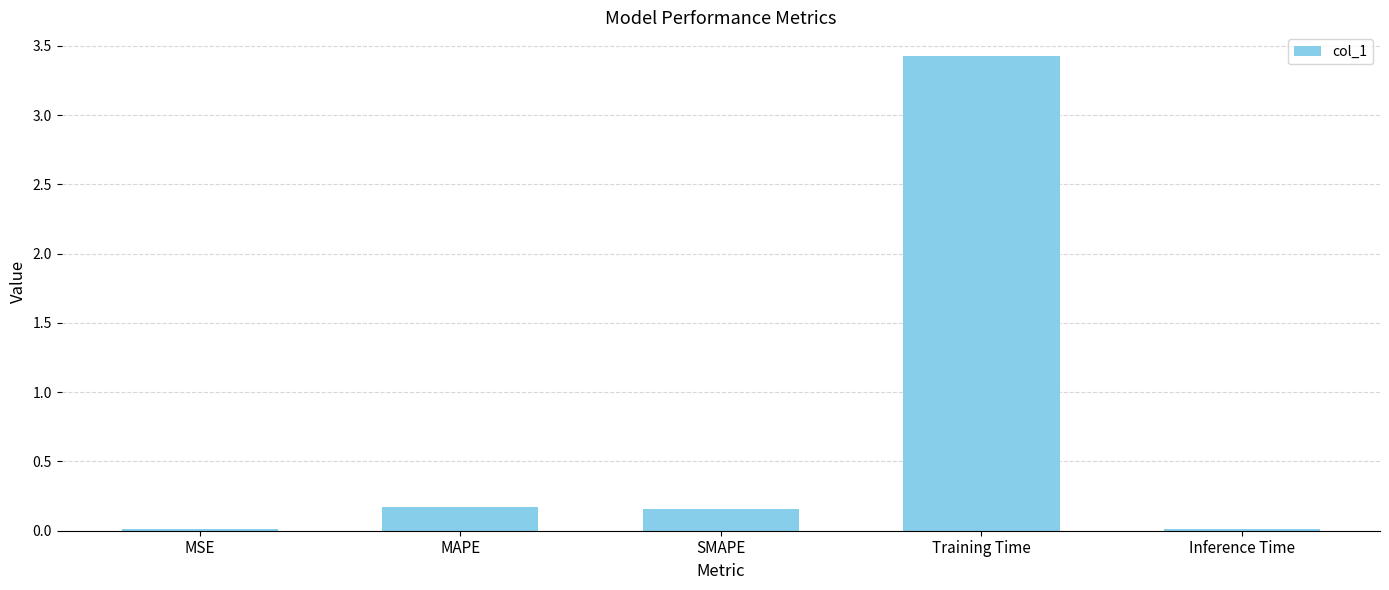

Is it true that the value at MSE is 0.0?

True